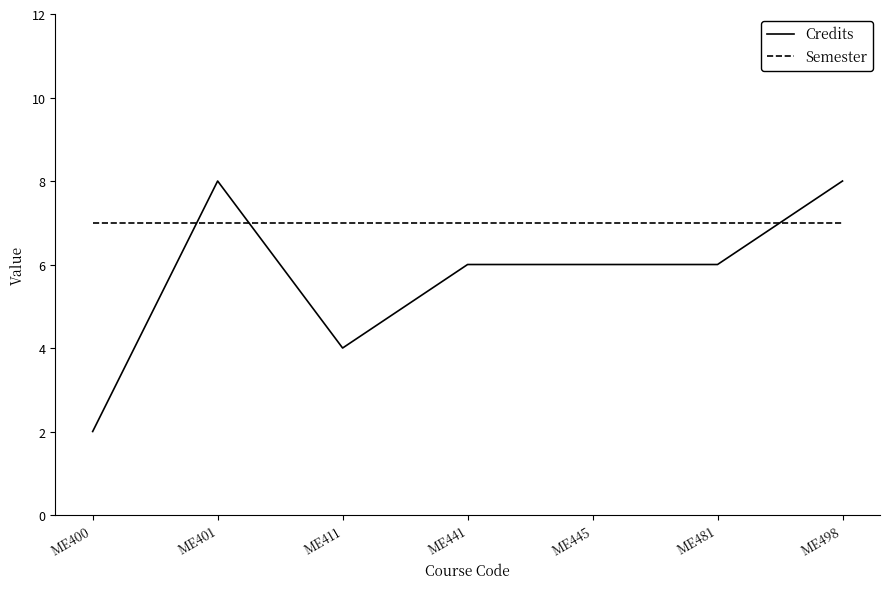

Does the chart display data point markers on the line(s)?

No